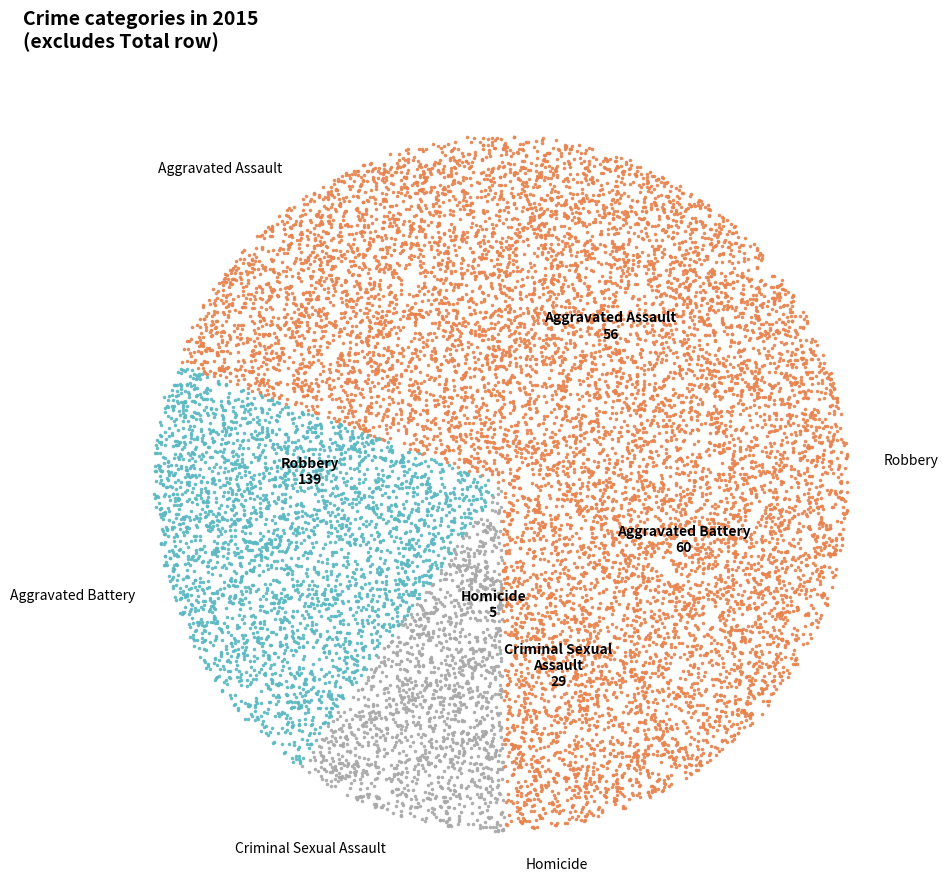

Which category has the biggest portion of the pie?

Robbery